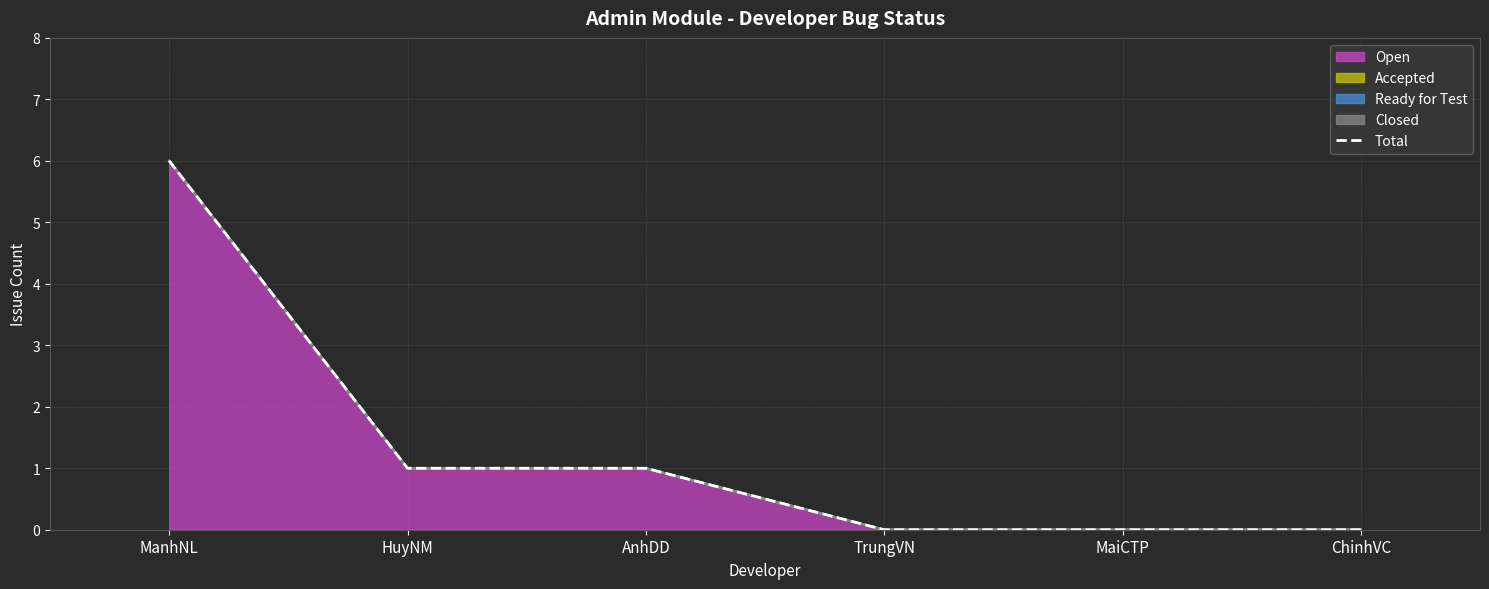

What is the value of the 3rd point from the left?

1